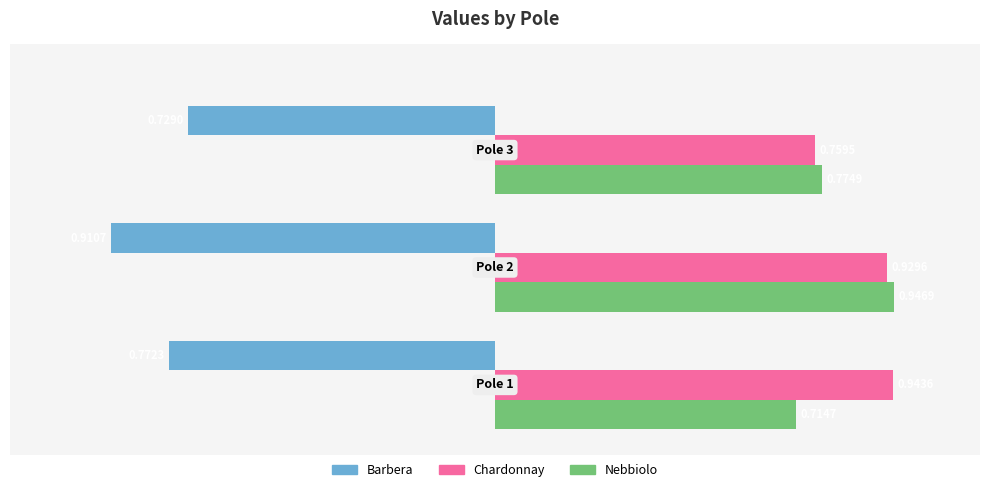

Rank the categories by Nebbiolo value from lowest to highest.

0.0, 2.0, 1.0